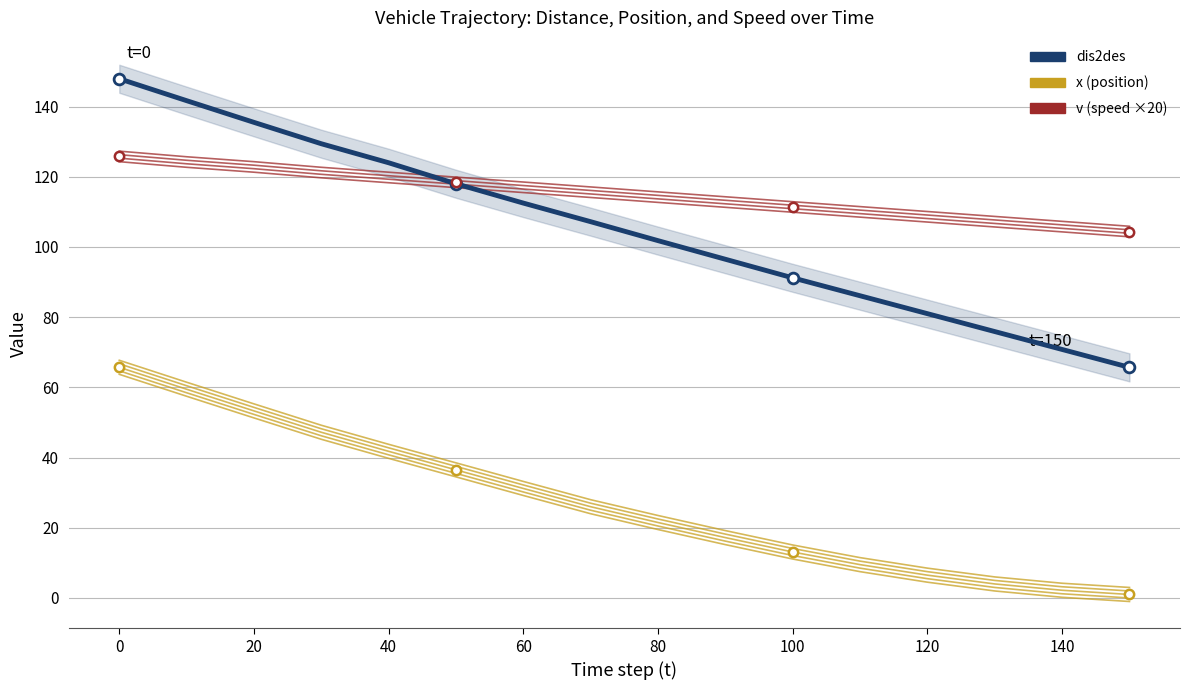

Which series has the largest total across all categories?

v (speed ×20)